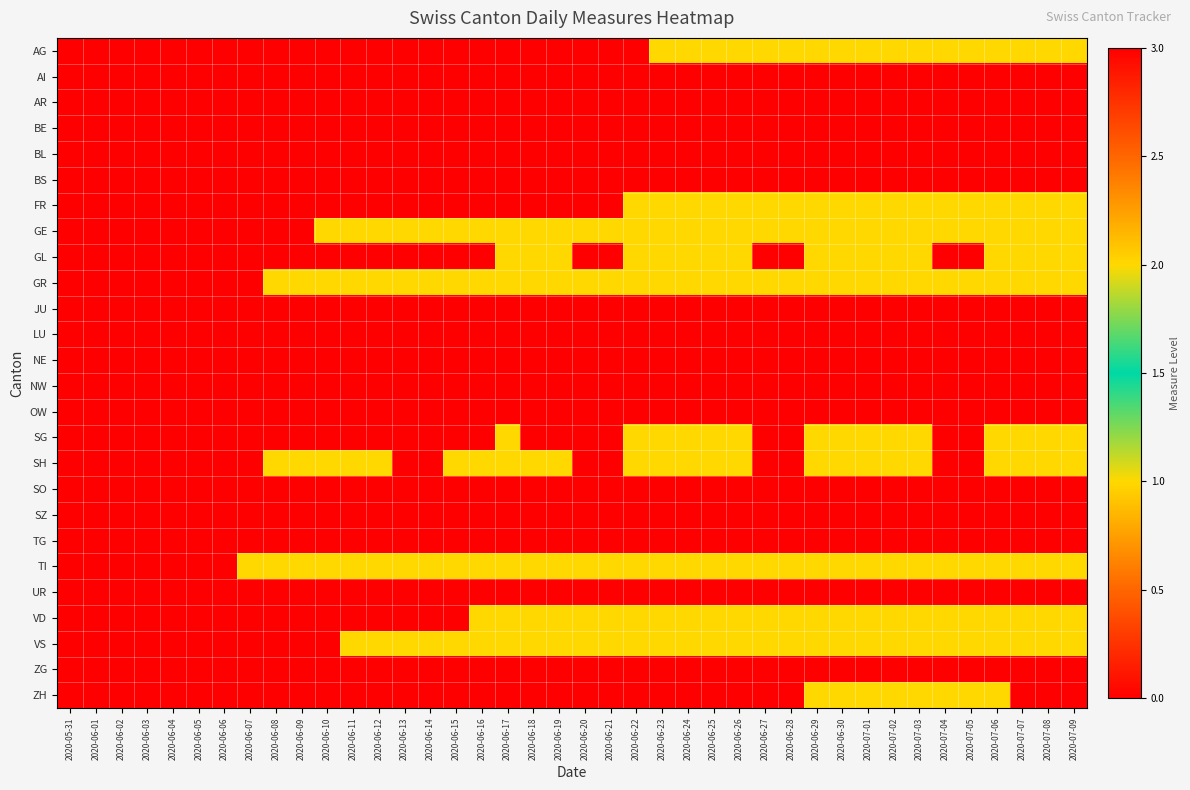

Reading right to left, extract all data points from this chart.

AG: 2020-07-09=1	2020-07-08=1	2020-07-07=1	2020-07-06=1	2020-07-05=1	2020-07-04=1	2020-07-03=1	2020-07-02=1	2020-07-01=1	2020-06-30=1	2020-06-29=1	2020-06-28=1	2020-06-27=1	2020-06-26=1	2020-06-25=1	2020-06-24=1	2020-06-23=1	2020-06-22=0	2020-06-21=0	2020-06-20=0	2020-06-19=0	2020-06-18=0	2020-06-17=0	2020-06-16=0	2020-06-15=0	2020-06-14=0	2020-06-13=0	2020-06-12=0	2020-06-11=0	2020-06-10=0	2020-06-09=0	2020-06-08=0	2020-06-07=0	2020-06-06=0	2020-06-05=0	2020-06-04=0	2020-06-03=0	2020-06-02=0	2020-06-01=0	2020-05-31=0
AI: 2020-07-09=0	2020-07-08=0	2020-07-07=0	2020-07-06=0	2020-07-05=0	2020-07-04=0	2020-07-03=0	2020-07-02=0	2020-07-01=0	2020-06-30=0	2020-06-29=0	2020-06-28=0	2020-06-27=0	2020-06-26=0	2020-06-25=0	2020-06-24=0	2020-06-23=0	2020-06-22=0	2020-06-21=0	2020-06-20=0	2020-06-19=0	2020-06-18=0	2020-06-17=0	2020-06-16=0	2020-06-15=0	2020-06-14=0	2020-06-13=0	2020-06-12=0	2020-06-11=0	2020-06-10=0	2020-06-09=0	2020-06-08=0	2020-06-07=0	2020-06-06=0	2020-06-05=0	2020-06-04=0	2020-06-03=0	2020-06-02=0	2020-06-01=0	2020-05-31=0
AR: 2020-07-09=0	2020-07-08=0	2020-07-07=0	2020-07-06=0	2020-07-05=0	2020-07-04=0	2020-07-03=0	2020-07-02=0	2020-07-01=0	2020-06-30=0	2020-06-29=0	2020-06-28=0	2020-06-27=0	2020-06-26=0	2020-06-25=0	2020-06-24=0	2020-06-23=0	2020-06-22=0	2020-06-21=0	2020-06-20=0	2020-06-19=0	2020-06-18=0	2020-06-17=0	2020-06-16=0	2020-06-15=0	2020-06-14=0	2020-06-13=0	2020-06-12=0	2020-06-11=0	2020-06-10=0	2020-06-09=0	2020-06-08=0	2020-06-07=0	2020-06-06=0	2020-06-05=0	2020-06-04=0	2020-06-03=0	2020-06-02=0	2020-06-01=0	2020-05-31=0
BE: 2020-07-09=0	2020-07-08=0	2020-07-07=0	2020-07-06=0	2020-07-05=0	2020-07-04=0	2020-07-03=0	2020-07-02=0	2020-07-01=0	2020-06-30=0	2020-06-29=0	2020-06-28=0	2020-06-27=0	2020-06-26=0	2020-06-25=0	2020-06-24=0	2020-06-23=0	2020-06-22=0	2020-06-21=0	2020-06-20=0	2020-06-19=0	2020-06-18=0	2020-06-17=0	2020-06-16=0	2020-06-15=0	2020-06-14=0	2020-06-13=0	2020-06-12=0	2020-06-11=0	2020-06-10=0	2020-06-09=0	2020-06-08=0	2020-06-07=0	2020-06-06=0	2020-06-05=0	2020-06-04=0	2020-06-03=0	2020-06-02=0	2020-06-01=0	2020-05-31=0
BL: 2020-07-09=0	2020-07-08=0	2020-07-07=0	2020-07-06=0	2020-07-05=0	2020-07-04=0	2020-07-03=0	2020-07-02=0	2020-07-01=0	2020-06-30=0	2020-06-29=0	2020-06-28=0	2020-06-27=0	2020-06-26=0	2020-06-25=0	2020-06-24=0	2020-06-23=0	2020-06-22=0	2020-06-21=0	2020-06-20=0	2020-06-19=0	2020-06-18=0	2020-06-17=0	2020-06-16=0	2020-06-15=0	2020-06-14=0	2020-06-13=0	2020-06-12=0	2020-06-11=0	2020-06-10=0	2020-06-09=0	2020-06-08=0	2020-06-07=0	2020-06-06=0	2020-06-05=0	2020-06-04=0	2020-06-03=0	2020-06-02=0	2020-06-01=0	2020-05-31=0
BS: 2020-07-09=0	2020-07-08=0	2020-07-07=0	2020-07-06=0	2020-07-05=0	2020-07-04=0	2020-07-03=0	2020-07-02=0	2020-07-01=0	2020-06-30=0	2020-06-29=0	2020-06-28=0	2020-06-27=0	2020-06-26=0	2020-06-25=0	2020-06-24=0	2020-06-23=0	2020-06-22=0	2020-06-21=0	2020-06-20=0	2020-06-19=0	2020-06-18=0	2020-06-17=0	2020-06-16=0	2020-06-15=0	2020-06-14=0	2020-06-13=0	2020-06-12=0	2020-06-11=0	2020-06-10=0	2020-06-09=0	2020-06-08=0	2020-06-07=0	2020-06-06=0	2020-06-05=0	2020-06-04=0	2020-06-03=0	2020-06-02=0	2020-06-01=0	2020-05-31=0
FR: 2020-07-09=1	2020-07-08=1	2020-07-07=1	2020-07-06=1	2020-07-05=1	2020-07-04=1	2020-07-03=1	2020-07-02=1	2020-07-01=1	2020-06-30=1	2020-06-29=1	2020-06-28=1	2020-06-27=1	2020-06-26=1	2020-06-25=1	2020-06-24=1	2020-06-23=1	2020-06-22=1	2020-06-21=0	2020-06-20=0	2020-06-19=0	2020-06-18=0	2020-06-17=0	2020-06-16=0	2020-06-15=0	2020-06-14=0	2020-06-13=0	2020-06-12=0	2020-06-11=0	2020-06-10=0	2020-06-09=0	2020-06-08=0	2020-06-07=0	2020-06-06=0	2020-06-05=0	2020-06-04=0	2020-06-03=0	2020-06-02=0	2020-06-01=0	2020-05-31=0
GE: 2020-07-09=1	2020-07-08=1	2020-07-07=1	2020-07-06=1	2020-07-05=1	2020-07-04=1	2020-07-03=1	2020-07-02=1	2020-07-01=1	2020-06-30=1	2020-06-29=1	2020-06-28=1	2020-06-27=1	2020-06-26=1	2020-06-25=1	2020-06-24=1	2020-06-23=1	2020-06-22=1	2020-06-21=1	2020-06-20=1	2020-06-19=1	2020-06-18=1	2020-06-17=1	2020-06-16=1	2020-06-15=1	2020-06-14=1	2020-06-13=1	2020-06-12=1	2020-06-11=1	2020-06-10=1	2020-06-09=0	2020-06-08=0	2020-06-07=0	2020-06-06=0	2020-06-05=0	2020-06-04=0	2020-06-03=0	2020-06-02=0	2020-06-01=0	2020-05-31=0
GL: 2020-07-09=1	2020-07-08=1	2020-07-07=1	2020-07-06=1	2020-07-05=0	2020-07-04=0	2020-07-03=1	2020-07-02=1	2020-07-01=1	2020-06-30=1	2020-06-29=1	2020-06-28=0	2020-06-27=0	2020-06-26=1	2020-06-25=1	2020-06-24=1	2020-06-23=1	2020-06-22=1	2020-06-21=0	2020-06-20=0	2020-06-19=1	2020-06-18=1	2020-06-17=1	2020-06-16=0	2020-06-15=0	2020-06-14=0	2020-06-13=0	2020-06-12=0	2020-06-11=0	2020-06-10=0	2020-06-09=0	2020-06-08=0	2020-06-07=0	2020-06-06=0	2020-06-05=0	2020-06-04=0	2020-06-03=0	2020-06-02=0	2020-06-01=0	2020-05-31=0
GR: 2020-07-09=1	2020-07-08=1	2020-07-07=1	2020-07-06=1	2020-07-05=1	2020-07-04=1	2020-07-03=1	2020-07-02=1	2020-07-01=1	2020-06-30=1	2020-06-29=1	2020-06-28=1	2020-06-27=1	2020-06-26=1	2020-06-25=1	2020-06-24=1	2020-06-23=1	2020-06-22=1	2020-06-21=1	2020-06-20=1	2020-06-19=1	2020-06-18=1	2020-06-17=1	2020-06-16=1	2020-06-15=1	2020-06-14=1	2020-06-13=1	2020-06-12=1	2020-06-11=1	2020-06-10=1	2020-06-09=1	2020-06-08=1	2020-06-07=0	2020-06-06=0	2020-06-05=0	2020-06-04=0	2020-06-03=0	2020-06-02=0	2020-06-01=0	2020-05-31=0
JU: 2020-07-09=0	2020-07-08=0	2020-07-07=0	2020-07-06=0	2020-07-05=0	2020-07-04=0	2020-07-03=0	2020-07-02=0	2020-07-01=0	2020-06-30=0	2020-06-29=0	2020-06-28=0	2020-06-27=0	2020-06-26=0	2020-06-25=0	2020-06-24=0	2020-06-23=0	2020-06-22=0	2020-06-21=0	2020-06-20=0	2020-06-19=0	2020-06-18=0	2020-06-17=0	2020-06-16=0	2020-06-15=0	2020-06-14=0	2020-06-13=0	2020-06-12=0	2020-06-11=0	2020-06-10=0	2020-06-09=0	2020-06-08=0	2020-06-07=0	2020-06-06=0	2020-06-05=0	2020-06-04=0	2020-06-03=0	2020-06-02=0	2020-06-01=0	2020-05-31=0
LU: 2020-07-09=0	2020-07-08=0	2020-07-07=0	2020-07-06=0	2020-07-05=0	2020-07-04=0	2020-07-03=0	2020-07-02=0	2020-07-01=0	2020-06-30=0	2020-06-29=0	2020-06-28=0	2020-06-27=0	2020-06-26=0	2020-06-25=0	2020-06-24=0	2020-06-23=0	2020-06-22=0	2020-06-21=0	2020-06-20=0	2020-06-19=0	2020-06-18=0	2020-06-17=0	2020-06-16=0	2020-06-15=0	2020-06-14=0	2020-06-13=0	2020-06-12=0	2020-06-11=0	2020-06-10=0	2020-06-09=0	2020-06-08=0	2020-06-07=0	2020-06-06=0	2020-06-05=0	2020-06-04=0	2020-06-03=0	2020-06-02=0	2020-06-01=0	2020-05-31=0
NE: 2020-07-09=0	2020-07-08=0	2020-07-07=0	2020-07-06=0	2020-07-05=0	2020-07-04=0	2020-07-03=0	2020-07-02=0	2020-07-01=0	2020-06-30=0	2020-06-29=0	2020-06-28=0	2020-06-27=0	2020-06-26=0	2020-06-25=0	2020-06-24=0	2020-06-23=0	2020-06-22=0	2020-06-21=0	2020-06-20=0	2020-06-19=0	2020-06-18=0	2020-06-17=0	2020-06-16=0	2020-06-15=0	2020-06-14=0	2020-06-13=0	2020-06-12=0	2020-06-11=0	2020-06-10=0	2020-06-09=0	2020-06-08=0	2020-06-07=0	2020-06-06=0	2020-06-05=0	2020-06-04=0	2020-06-03=0	2020-06-02=0	2020-06-01=0	2020-05-31=0
NW: 2020-07-09=0	2020-07-08=0	2020-07-07=0	2020-07-06=0	2020-07-05=0	2020-07-04=0	2020-07-03=0	2020-07-02=0	2020-07-01=0	2020-06-30=0	2020-06-29=0	2020-06-28=0	2020-06-27=0	2020-06-26=0	2020-06-25=0	2020-06-24=0	2020-06-23=0	2020-06-22=0	2020-06-21=0	2020-06-20=0	2020-06-19=0	2020-06-18=0	2020-06-17=0	2020-06-16=0	2020-06-15=0	2020-06-14=0	2020-06-13=0	2020-06-12=0	2020-06-11=0	2020-06-10=0	2020-06-09=0	2020-06-08=0	2020-06-07=0	2020-06-06=0	2020-06-05=0	2020-06-04=0	2020-06-03=0	2020-06-02=0	2020-06-01=0	2020-05-31=0
OW: 2020-07-09=0	2020-07-08=0	2020-07-07=0	2020-07-06=0	2020-07-05=0	2020-07-04=0	2020-07-03=0	2020-07-02=0	2020-07-01=0	2020-06-30=0	2020-06-29=0	2020-06-28=0	2020-06-27=0	2020-06-26=0	2020-06-25=0	2020-06-24=0	2020-06-23=0	2020-06-22=0	2020-06-21=0	2020-06-20=0	2020-06-19=0	2020-06-18=0	2020-06-17=0	2020-06-16=0	2020-06-15=0	2020-06-14=0	2020-06-13=0	2020-06-12=0	2020-06-11=0	2020-06-10=0	2020-06-09=0	2020-06-08=0	2020-06-07=0	2020-06-06=0	2020-06-05=0	2020-06-04=0	2020-06-03=0	2020-06-02=0	2020-06-01=0	2020-05-31=0
SG: 2020-07-09=2	2020-07-08=2	2020-07-07=2	2020-07-06=2	2020-07-05=0	2020-07-04=0	2020-07-03=1	2020-07-02=1	2020-07-01=1	2020-06-30=1	2020-06-29=1	2020-06-28=0	2020-06-27=0	2020-06-26=1	2020-06-25=1	2020-06-24=1	2020-06-23=1	2020-06-22=1	2020-06-21=0	2020-06-20=0	2020-06-19=0	2020-06-18=0	2020-06-17=1	2020-06-16=0	2020-06-15=0	2020-06-14=0	2020-06-13=0	2020-06-12=0	2020-06-11=0	2020-06-10=0	2020-06-09=0	2020-06-08=0	2020-06-07=0	2020-06-06=0	2020-06-05=0	2020-06-04=0	2020-06-03=0	2020-06-02=0	2020-06-01=0	2020-05-31=0
SH: 2020-07-09=1	2020-07-08=1	2020-07-07=1	2020-07-06=1	2020-07-05=0	2020-07-04=0	2020-07-03=1	2020-07-02=1	2020-07-01=1	2020-06-30=1	2020-06-29=1	2020-06-28=0	2020-06-27=0	2020-06-26=1	2020-06-25=1	2020-06-24=1	2020-06-23=1	2020-06-22=1	2020-06-21=0	2020-06-20=0	2020-06-19=1	2020-06-18=1	2020-06-17=1	2020-06-16=1	2020-06-15=1	2020-06-14=0	2020-06-13=0	2020-06-12=1	2020-06-11=1	2020-06-10=1	2020-06-09=1	2020-06-08=1	2020-06-07=0	2020-06-06=0	2020-06-05=0	2020-06-04=0	2020-06-03=0	2020-06-02=0	2020-06-01=0	2020-05-31=0
SO: 2020-07-09=0	2020-07-08=0	2020-07-07=0	2020-07-06=0	2020-07-05=0	2020-07-04=0	2020-07-03=0	2020-07-02=0	2020-07-01=0	2020-06-30=0	2020-06-29=0	2020-06-28=0	2020-06-27=0	2020-06-26=0	2020-06-25=0	2020-06-24=0	2020-06-23=0	2020-06-22=0	2020-06-21=0	2020-06-20=0	2020-06-19=0	2020-06-18=0	2020-06-17=0	2020-06-16=0	2020-06-15=0	2020-06-14=0	2020-06-13=0	2020-06-12=0	2020-06-11=0	2020-06-10=0	2020-06-09=0	2020-06-08=0	2020-06-07=0	2020-06-06=0	2020-06-05=0	2020-06-04=0	2020-06-03=0	2020-06-02=0	2020-06-01=0	2020-05-31=0
SZ: 2020-07-09=0	2020-07-08=0	2020-07-07=0	2020-07-06=0	2020-07-05=0	2020-07-04=0	2020-07-03=0	2020-07-02=0	2020-07-01=0	2020-06-30=0	2020-06-29=0	2020-06-28=0	2020-06-27=0	2020-06-26=0	2020-06-25=0	2020-06-24=0	2020-06-23=0	2020-06-22=0	2020-06-21=0	2020-06-20=0	2020-06-19=0	2020-06-18=0	2020-06-17=0	2020-06-16=0	2020-06-15=0	2020-06-14=0	2020-06-13=0	2020-06-12=0	2020-06-11=0	2020-06-10=0	2020-06-09=0	2020-06-08=0	2020-06-07=0	2020-06-06=0	2020-06-05=0	2020-06-04=0	2020-06-03=0	2020-06-02=0	2020-06-01=0	2020-05-31=0
TG: 2020-07-09=0	2020-07-08=0	2020-07-07=0	2020-07-06=0	2020-07-05=0	2020-07-04=0	2020-07-03=0	2020-07-02=0	2020-07-01=0	2020-06-30=0	2020-06-29=0	2020-06-28=0	2020-06-27=0	2020-06-26=0	2020-06-25=0	2020-06-24=0	2020-06-23=0	2020-06-22=0	2020-06-21=0	2020-06-20=0	2020-06-19=0	2020-06-18=0	2020-06-17=0	2020-06-16=0	2020-06-15=0	2020-06-14=0	2020-06-13=0	2020-06-12=0	2020-06-11=0	2020-06-10=0	2020-06-09=0	2020-06-08=0	2020-06-07=0	2020-06-06=0	2020-06-05=0	2020-06-04=0	2020-06-03=0	2020-06-02=0	2020-06-01=0	2020-05-31=0
TI: 2020-07-09=2	2020-07-08=2	2020-07-07=2	2020-07-06=2	2020-07-05=2	2020-07-04=2	2020-07-03=2	2020-07-02=2	2020-07-01=2	2020-06-30=2	2020-06-29=2	2020-06-28=2	2020-06-27=2	2020-06-26=2	2020-06-25=2	2020-06-24=2	2020-06-23=2	2020-06-22=2	2020-06-21=2	2020-06-20=2	2020-06-19=2	2020-06-18=2	2020-06-17=2	2020-06-16=2	2020-06-15=2	2020-06-14=2	2020-06-13=2	2020-06-12=2	2020-06-11=1	2020-06-10=1	2020-06-09=1	2020-06-08=1	2020-06-07=1	2020-06-06=0	2020-06-05=0	2020-06-04=0	2020-06-03=0	2020-06-02=0	2020-06-01=0	2020-05-31=0
UR: 2020-07-09=0	2020-07-08=0	2020-07-07=0	2020-07-06=0	2020-07-05=0	2020-07-04=0	2020-07-03=0	2020-07-02=0	2020-07-01=0	2020-06-30=0	2020-06-29=0	2020-06-28=0	2020-06-27=0	2020-06-26=0	2020-06-25=0	2020-06-24=0	2020-06-23=0	2020-06-22=0	2020-06-21=0	2020-06-20=0	2020-06-19=0	2020-06-18=0	2020-06-17=0	2020-06-16=0	2020-06-15=0	2020-06-14=0	2020-06-13=0	2020-06-12=0	2020-06-11=0	2020-06-10=0	2020-06-09=0	2020-06-08=0	2020-06-07=0	2020-06-06=0	2020-06-05=0	2020-06-04=0	2020-06-03=0	2020-06-02=0	2020-06-01=0	2020-05-31=0
VD: 2020-07-09=2	2020-07-08=2	2020-07-07=2	2020-07-06=2	2020-07-05=2	2020-07-04=2	2020-07-03=2	2020-07-02=2	2020-07-01=2	2020-06-30=2	2020-06-29=2	2020-06-28=2	2020-06-27=2	2020-06-26=2	2020-06-25=2	2020-06-24=2	2020-06-23=2	2020-06-22=2	2020-06-21=1	2020-06-20=1	2020-06-19=1	2020-06-18=1	2020-06-17=1	2020-06-16=1	2020-06-15=0	2020-06-14=0	2020-06-13=0	2020-06-12=0	2020-06-11=0	2020-06-10=0	2020-06-09=0	2020-06-08=0	2020-06-07=0	2020-06-06=0	2020-06-05=0	2020-06-04=0	2020-06-03=0	2020-06-02=0	2020-06-01=0	2020-05-31=0
VS: 2020-07-09=1	2020-07-08=1	2020-07-07=1	2020-07-06=1	2020-07-05=1	2020-07-04=1	2020-07-03=1	2020-07-02=1	2020-07-01=1	2020-06-30=1	2020-06-29=1	2020-06-28=1	2020-06-27=1	2020-06-26=1	2020-06-25=1	2020-06-24=1	2020-06-23=1	2020-06-22=1	2020-06-21=1	2020-06-20=1	2020-06-19=1	2020-06-18=1	2020-06-17=1	2020-06-16=1	2020-06-15=1	2020-06-14=1	2020-06-13=1	2020-06-12=1	2020-06-11=1	2020-06-10=0	2020-06-09=0	2020-06-08=0	2020-06-07=0	2020-06-06=0	2020-06-05=0	2020-06-04=0	2020-06-03=0	2020-06-02=0	2020-06-01=0	2020-05-31=0
ZG: 2020-07-09=0	2020-07-08=0	2020-07-07=0	2020-07-06=0	2020-07-05=0	2020-07-04=0	2020-07-03=0	2020-07-02=0	2020-07-01=0	2020-06-30=0	2020-06-29=0	2020-06-28=0	2020-06-27=0	2020-06-26=0	2020-06-25=0	2020-06-24=0	2020-06-23=0	2020-06-22=0	2020-06-21=0	2020-06-20=0	2020-06-19=0	2020-06-18=0	2020-06-17=0	2020-06-16=0	2020-06-15=0	2020-06-14=0	2020-06-13=0	2020-06-12=0	2020-06-11=0	2020-06-10=0	2020-06-09=0	2020-06-08=0	2020-06-07=0	2020-06-06=0	2020-06-05=0	2020-06-04=0	2020-06-03=0	2020-06-02=0	2020-06-01=0	2020-05-31=0
ZH: 2020-07-09=3	2020-07-08=3	2020-07-07=3	2020-07-06=1	2020-07-05=1	2020-07-04=1	2020-07-03=1	2020-07-02=1	2020-07-01=1	2020-06-30=1	2020-06-29=1	2020-06-28=0	2020-06-27=0	2020-06-26=0	2020-06-25=0	2020-06-24=0	2020-06-23=0	2020-06-22=0	2020-06-21=0	2020-06-20=0	2020-06-19=0	2020-06-18=0	2020-06-17=0	2020-06-16=0	2020-06-15=0	2020-06-14=0	2020-06-13=0	2020-06-12=0	2020-06-11=0	2020-06-10=0	2020-06-09=0	2020-06-08=0	2020-06-07=0	2020-06-06=0	2020-06-05=0	2020-06-04=0	2020-06-03=0	2020-06-02=0	2020-06-01=0	2020-05-31=0